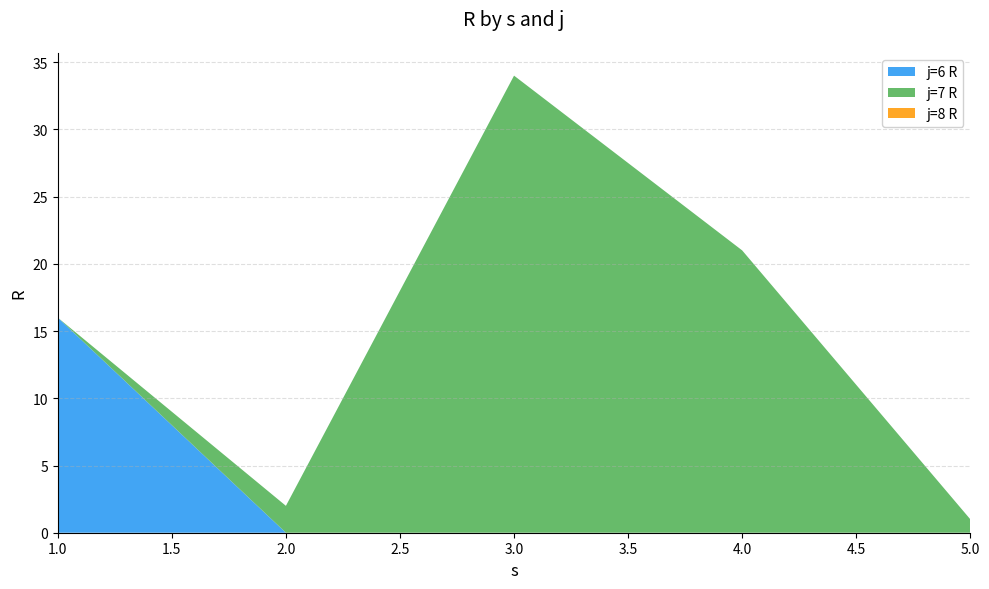

Reading left to right, extract all data points from this chart.

j=6 R: 1=16	2=0	3=0	4=0	5=0
j=7 R: 1=0	2=2	3=34	4=21	5=1
j=8 R: 1=0	2=0	3=0	4=0	5=0